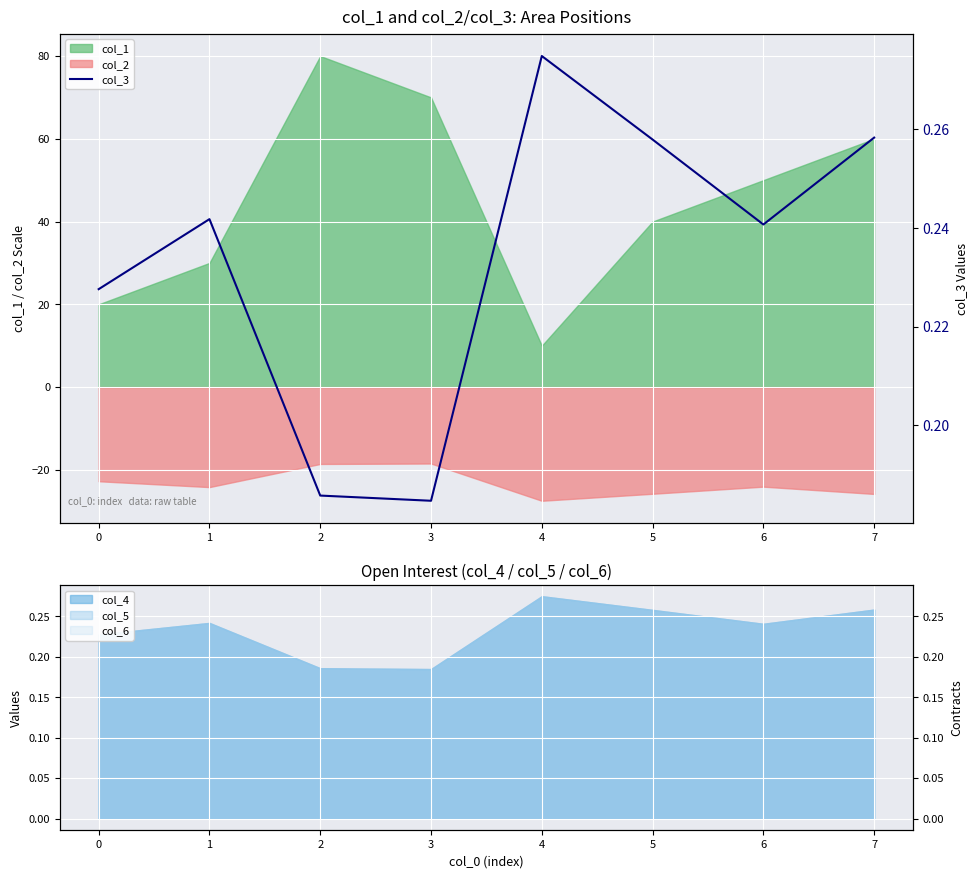

What is the maximum value for col_2?

-18.5